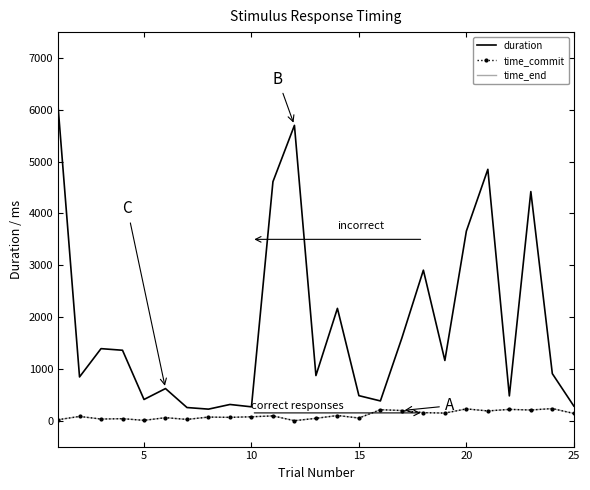

Which series has the widest spread of values?

duration